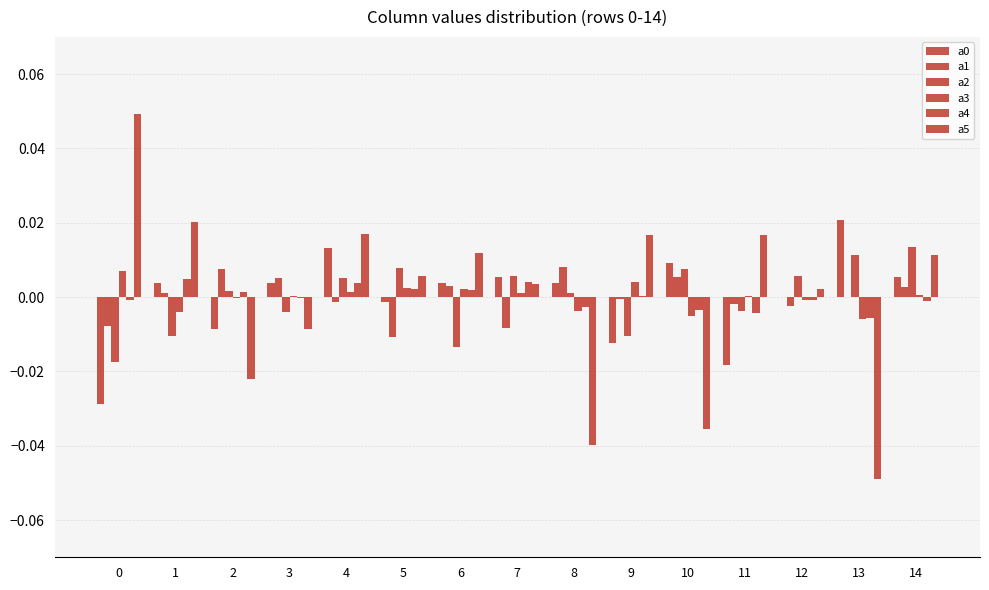

How many categories are shown in the chart?

15